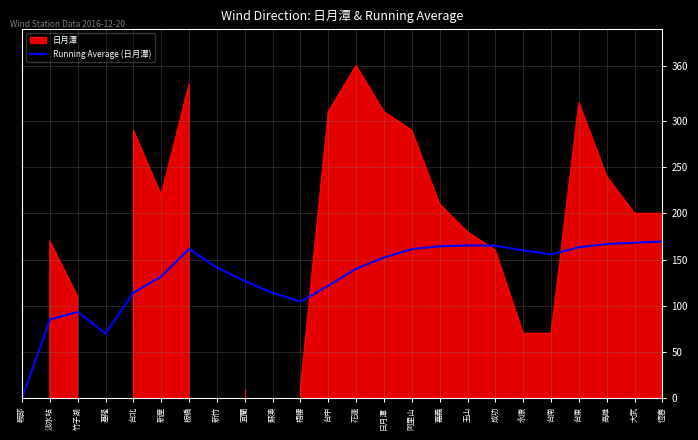

Reading left to right, transcribe all the data shown in this chart.

鞍部=0.0	淡水站=85.0	竹子湖=93.3	基隆=70.0	台北=114.0	新屋=131.7	板橋=161.4	新竹=141.2	宜蘭=126.7	蘇澳=114.0	梧棲=104.5	台中=121.7	花蓮=140.0	日月潭=152.1	阿里山=161.3	嘉義=164.4	玉山=165.3	成功=165.0	永康=160.0	台南=155.5	台東=163.3	高雄=166.8	大武=168.3	恆春=169.6